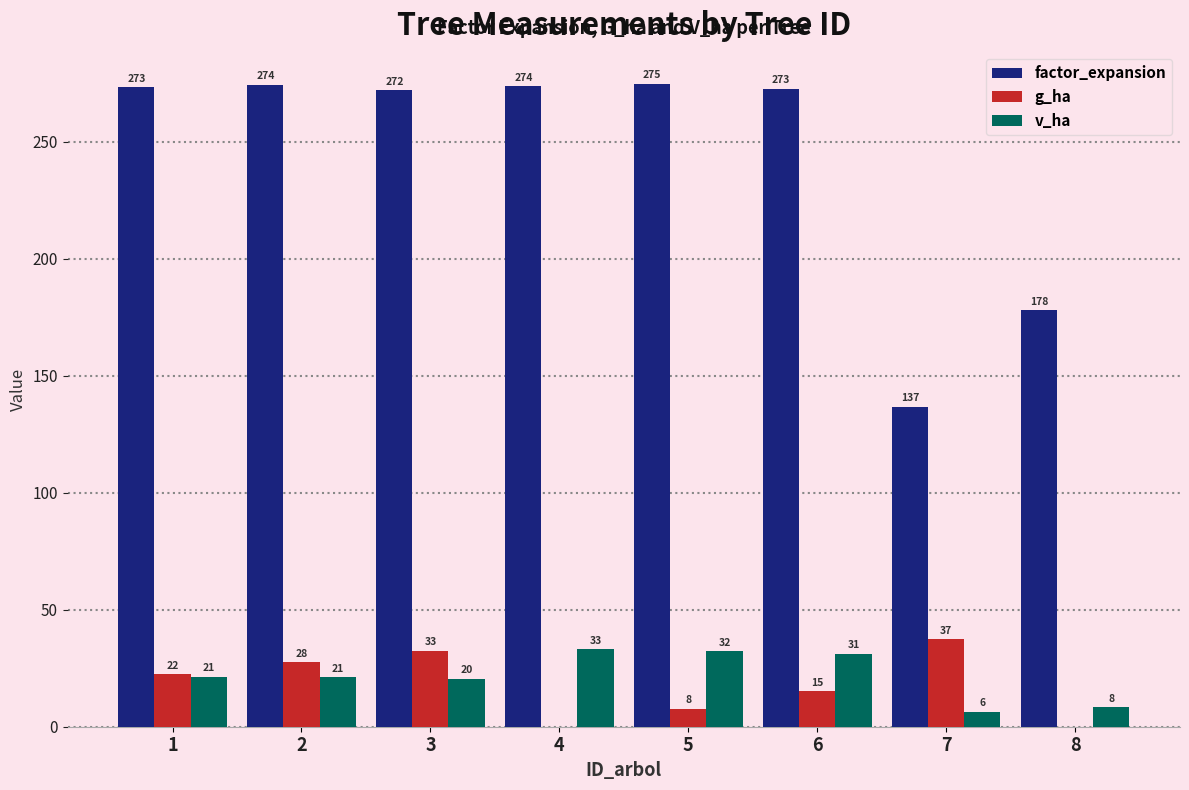

The value of v_ha at 3 is 20.5. True or false?

True